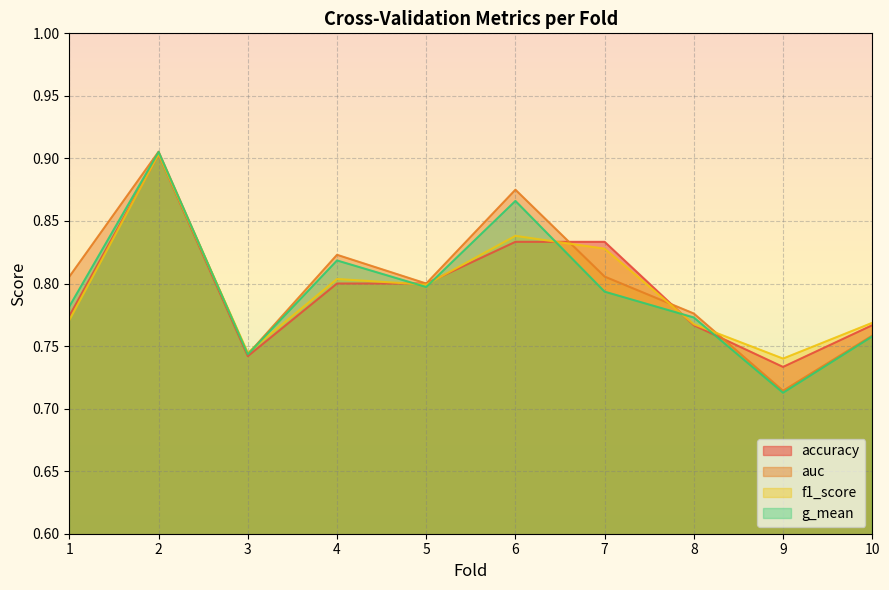

What are all the series names shown in the legend?

accuracy, auc, f1_score, g_mean